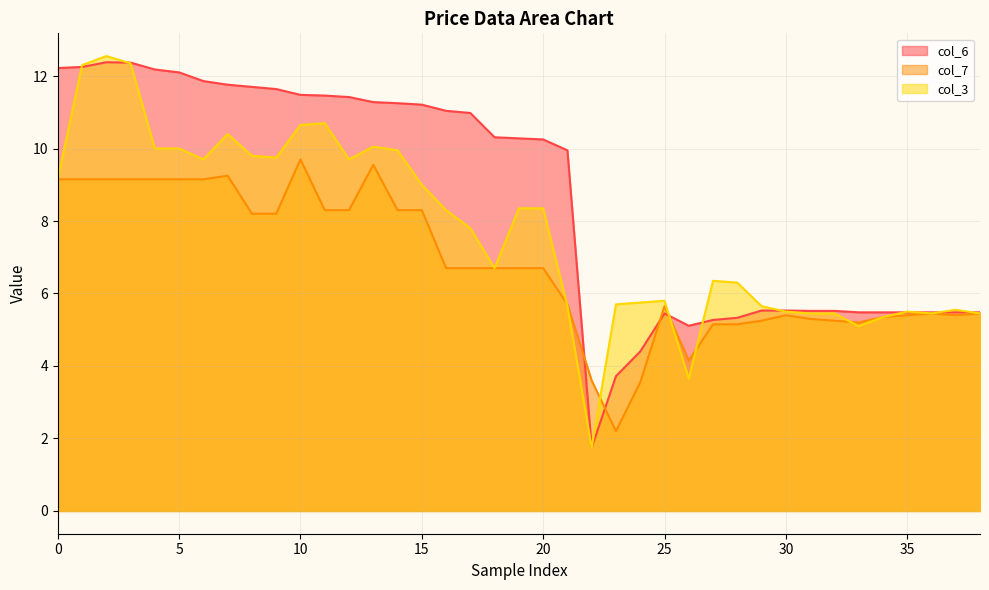

List the series in order of their peak value, highest first.

col_3, col_6, col_7